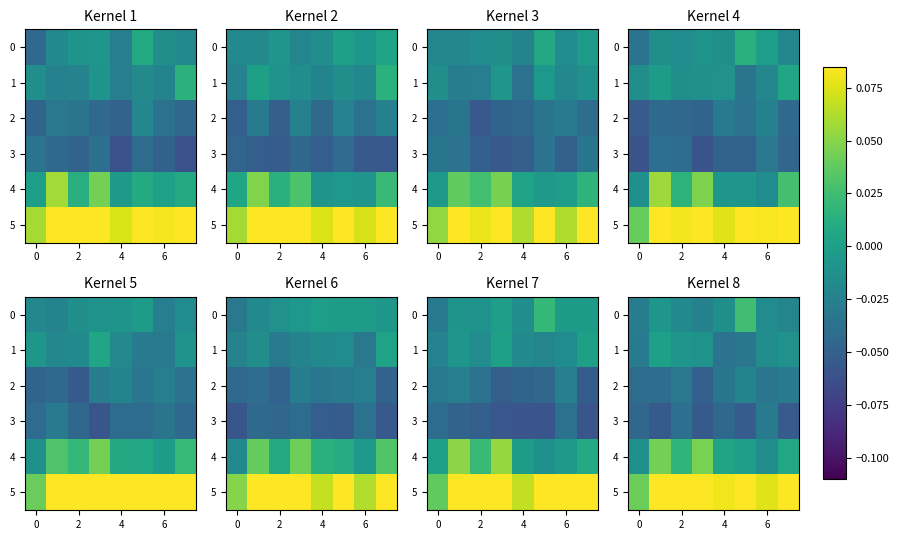

Rank the series by their maximum value, from lowest to highest.

row_3, row_2, row_1, row_0, row_4, row_5